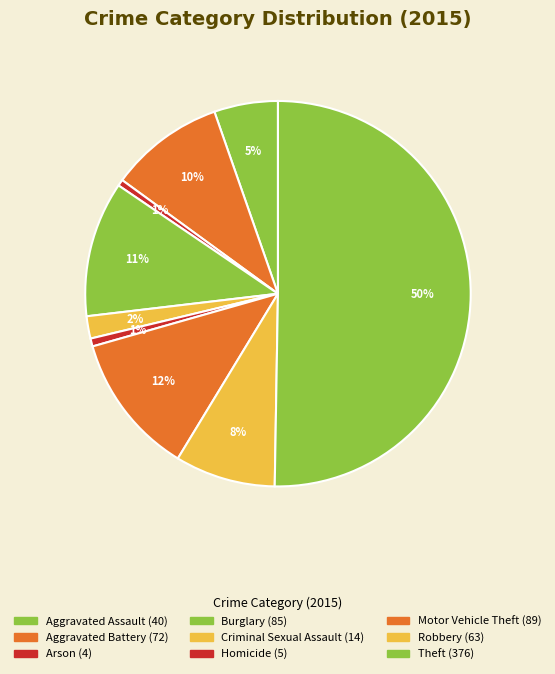

How many slices are in this pie chart?

9